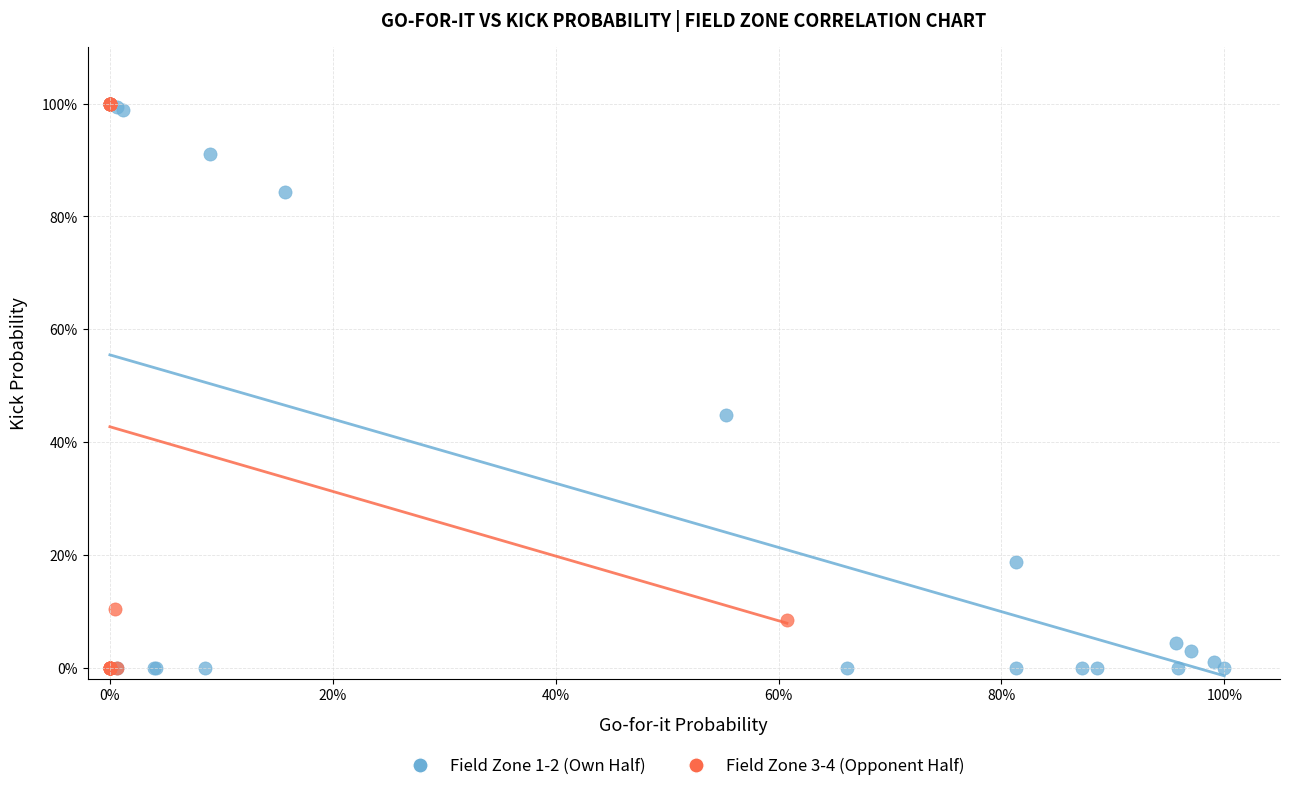

What are all the series names shown in the legend?

Field Zone 1-2 (Own Half), Field Zone 3-4 (Opponent Half)